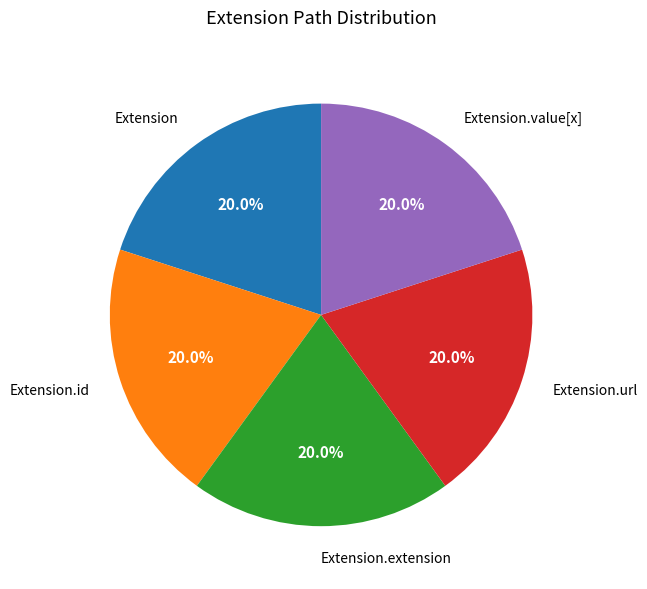

What is the ratio of the value at Extension.url to the value at Extension.id?

1.0